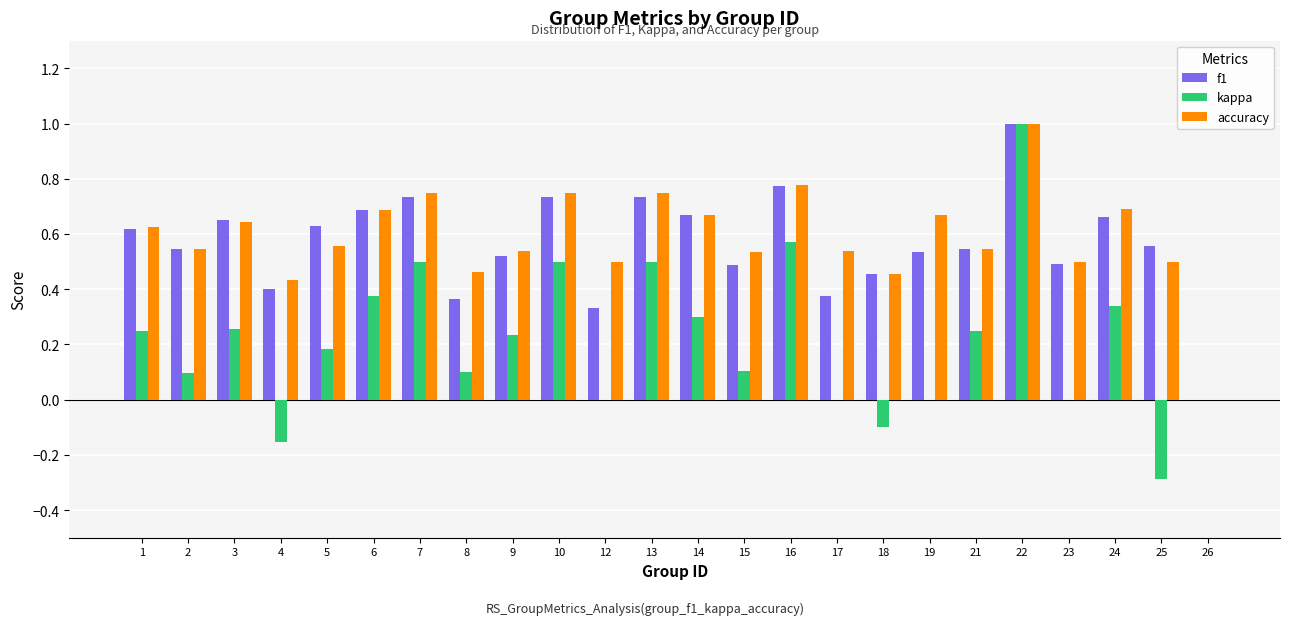

Between 4 and 19, which series saw the biggest shift?

accuracy